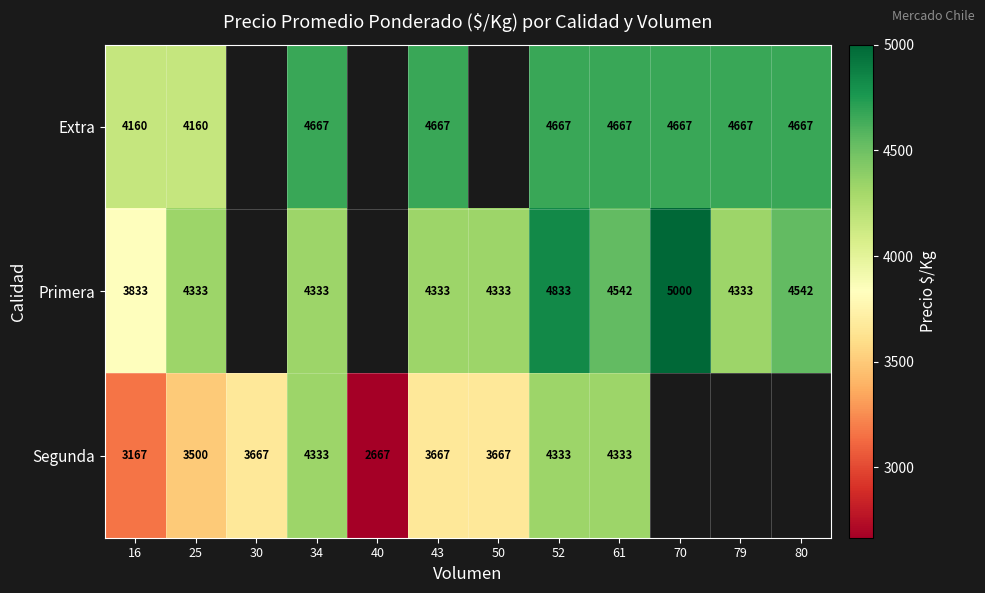

Is the value of Primera at 50 greater than the value of Segunda at 43?

Yes